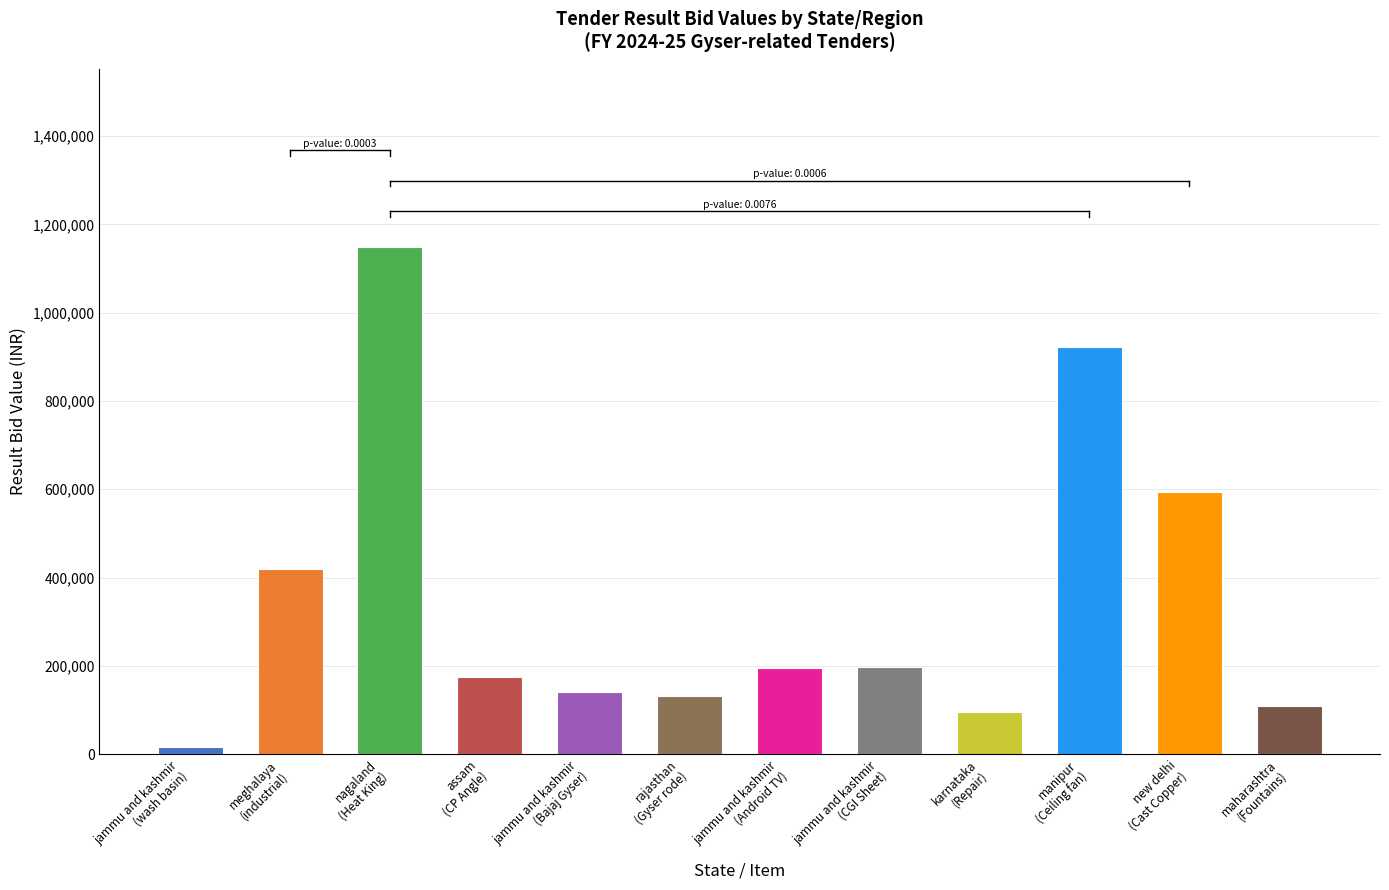

The value at new delhi
(Cast Copper) is 594262. True or false?

True